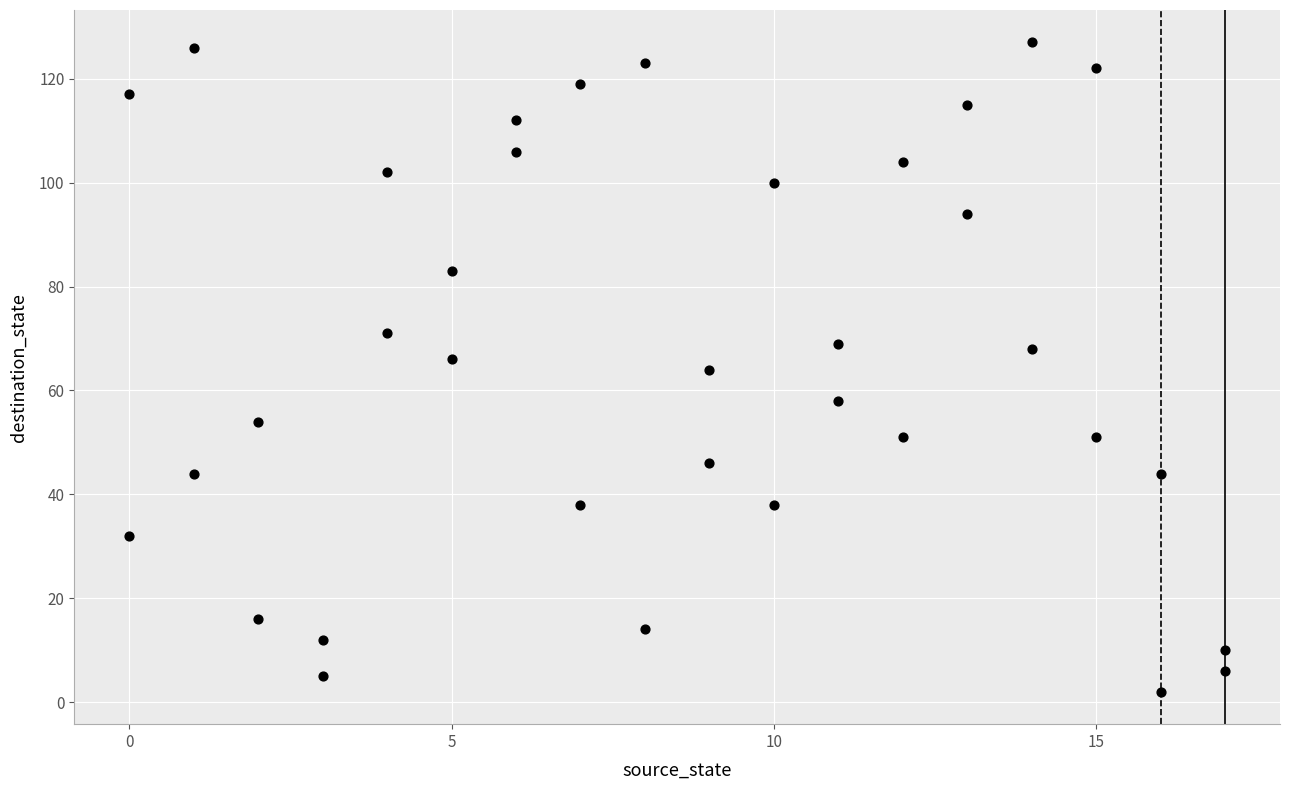

What is the range of Y values (max minus min)?

125